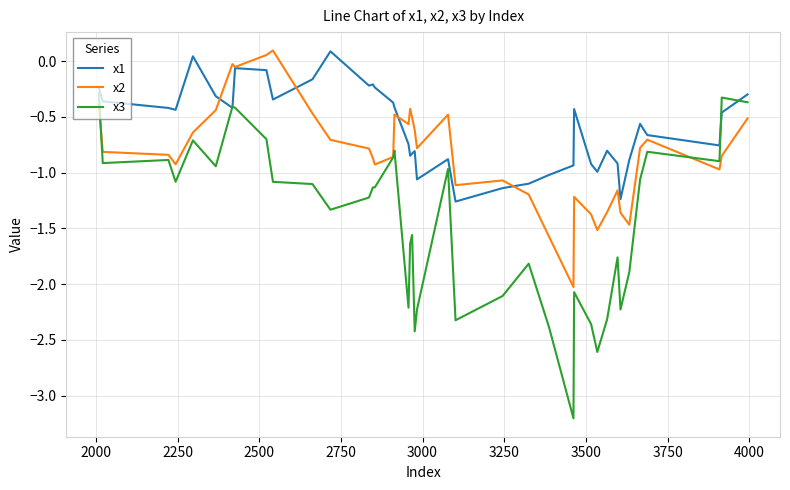

Which series has the widest spread of values?

x3